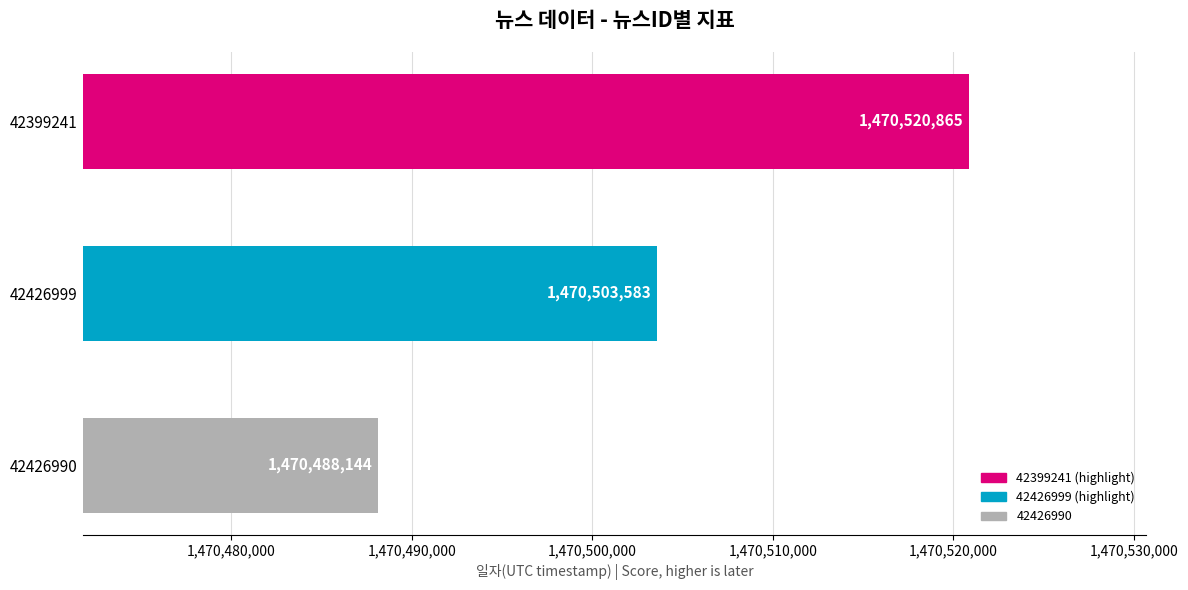

Rank the categories by value from lowest to highest.

42426990, 42426999, 42399241